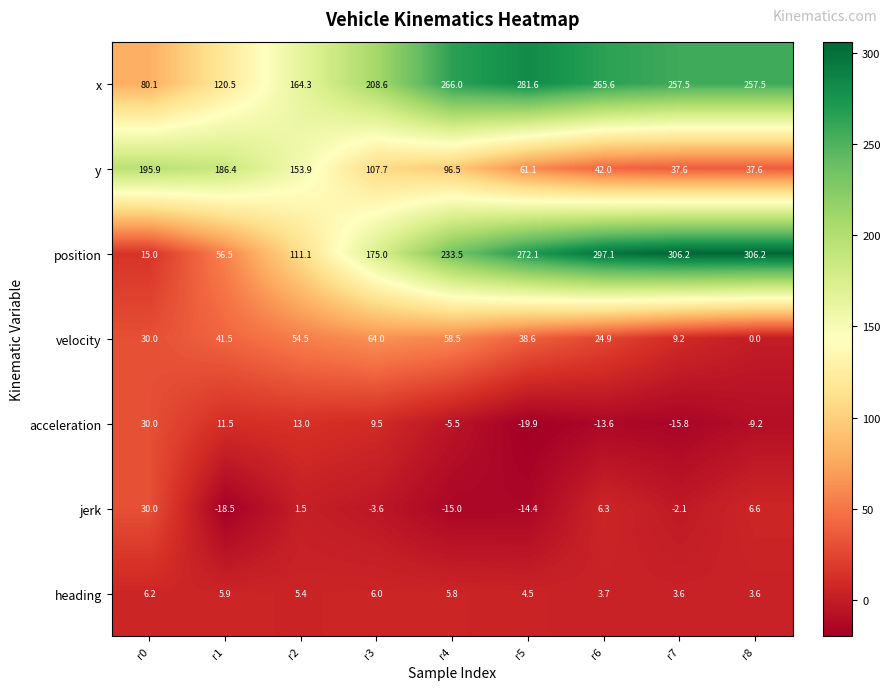

Where is acceleration nearest to the value 5?

r3